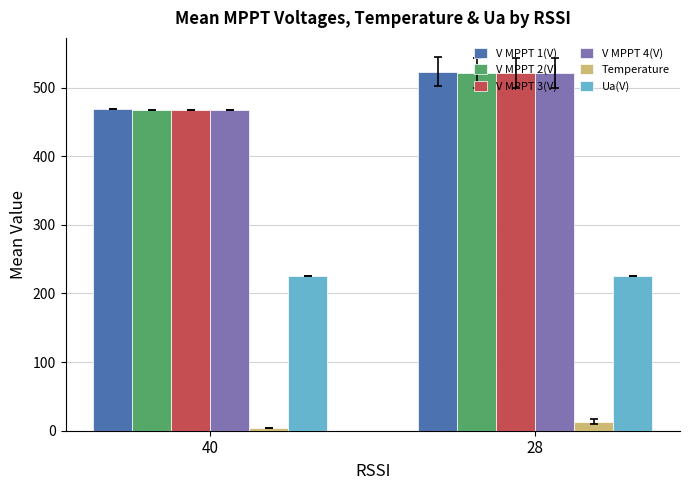

What is the maximum value shown in the chart?

523.3